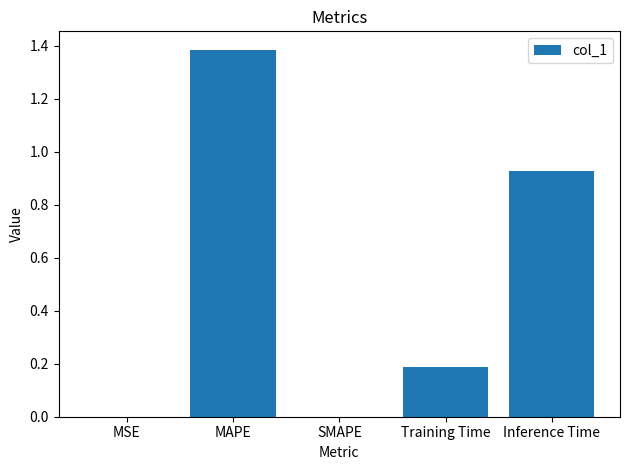

The value at SMAPE is 0.4. True or false?

False